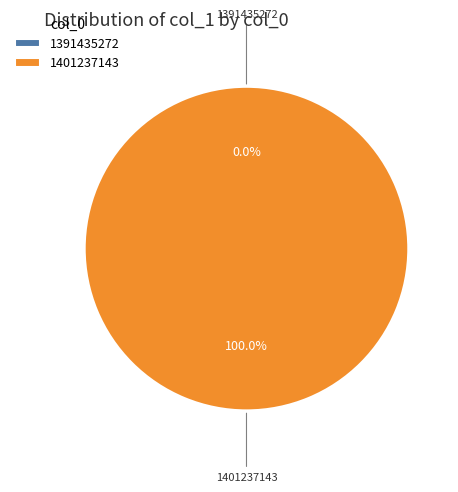

Rank the categories by value from lowest to highest.

1391435272, 1401237143